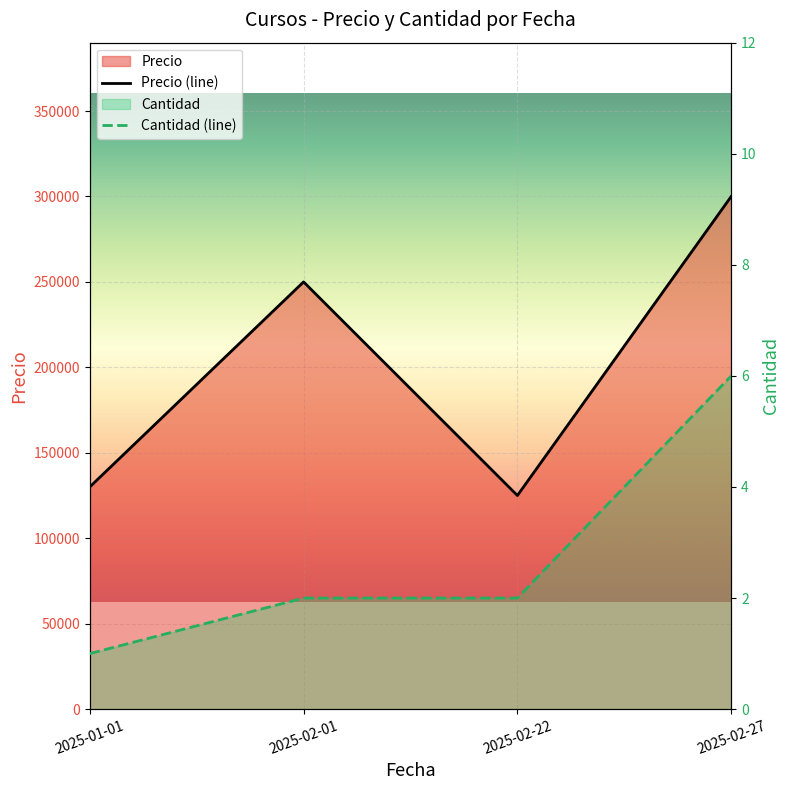

Reading left to right, list all the values displayed in this chart.

Precio: 130000	250000	125000	300000
Cantidad: 1	2	2	6